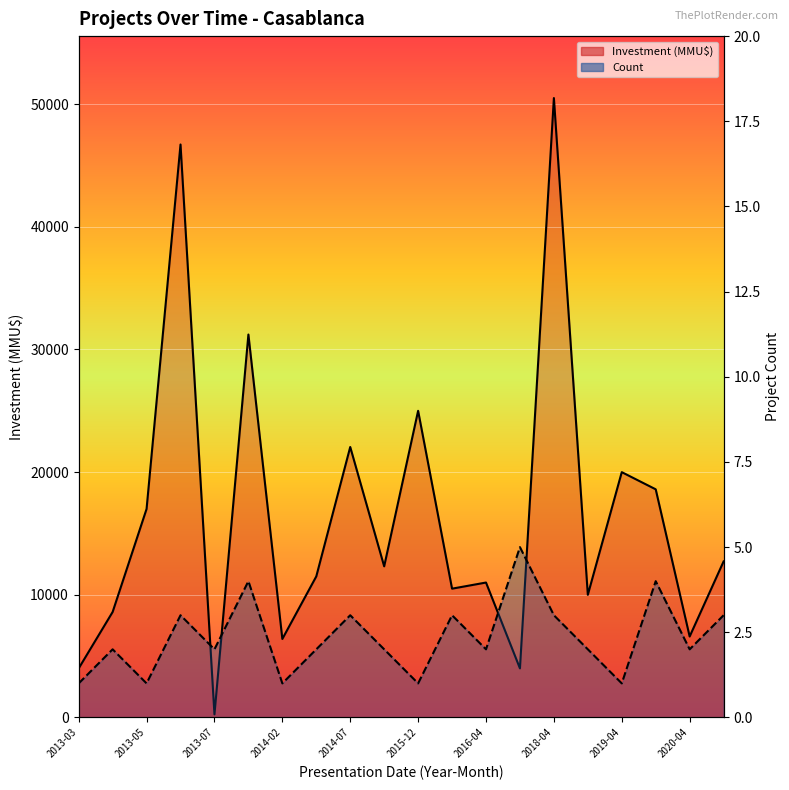

The Investment (MMU$) series shows 50499 at 2018-04. True or false?

True